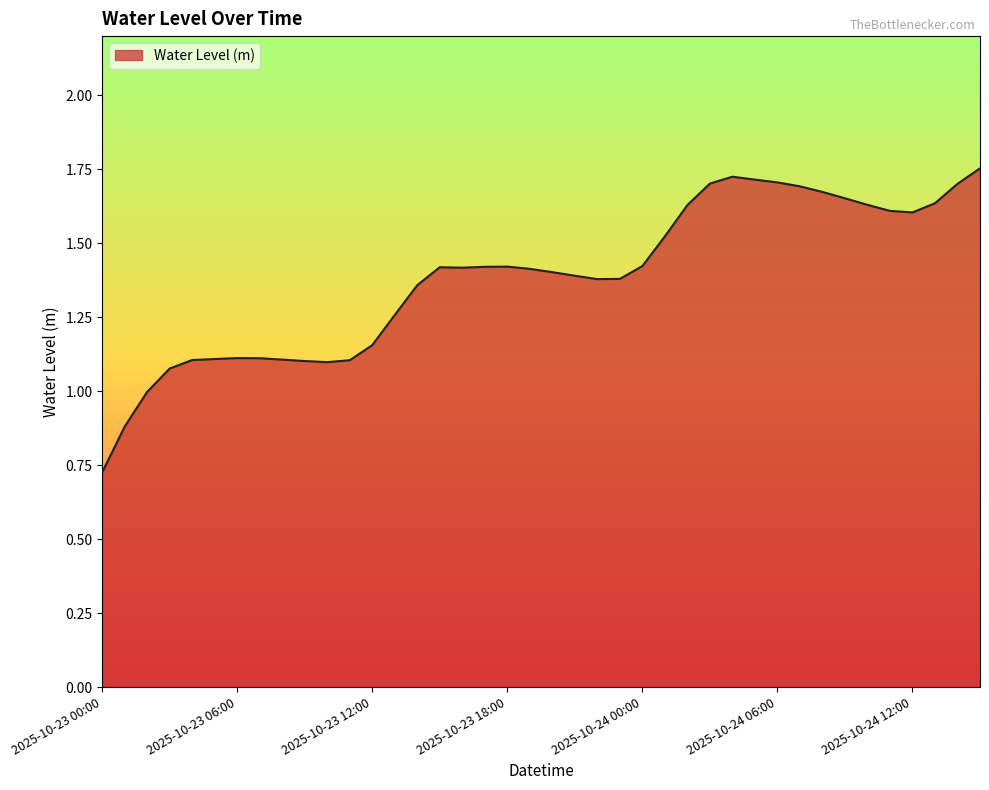

What is the difference between the maximum and minimum values?

1.0